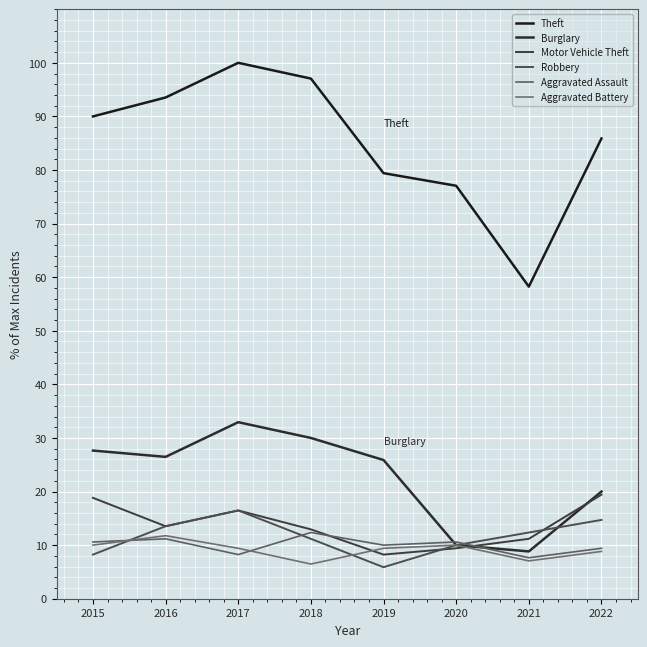

The Motor Vehicle Theft series shows 13.5 at 2016. True or false?

True